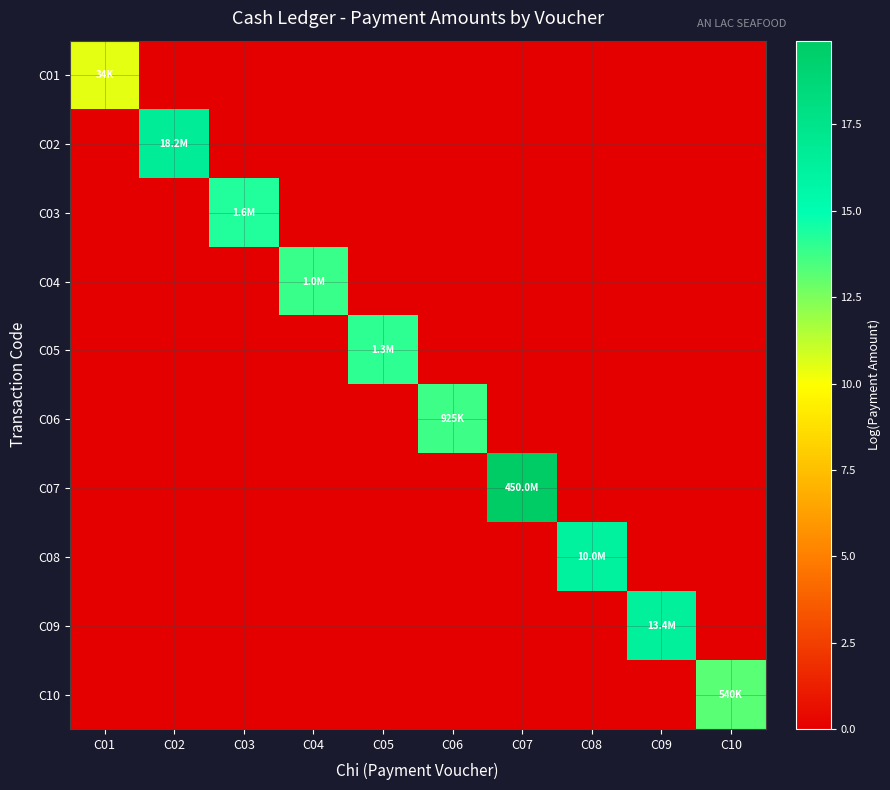

At C07, list the series in order from largest to smallest.

C07, C01, C02, C03, C04, C05, C06, C08, C09, C10